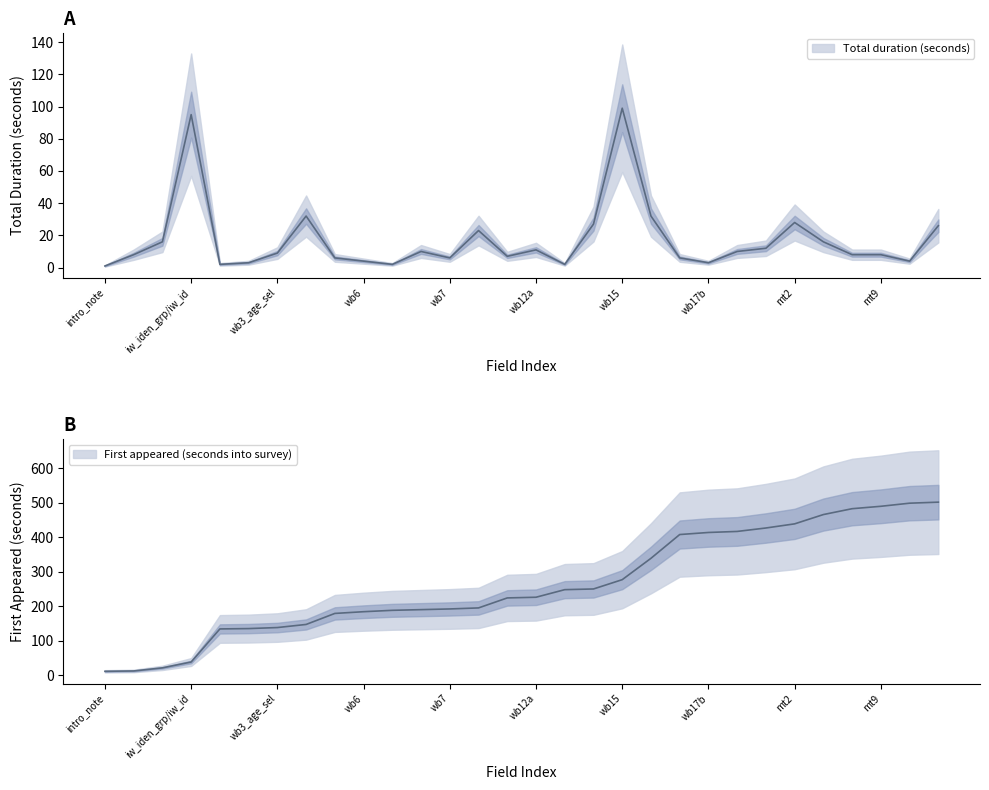

The value of Total duration (seconds) at mt11 is 2. True or false?

False